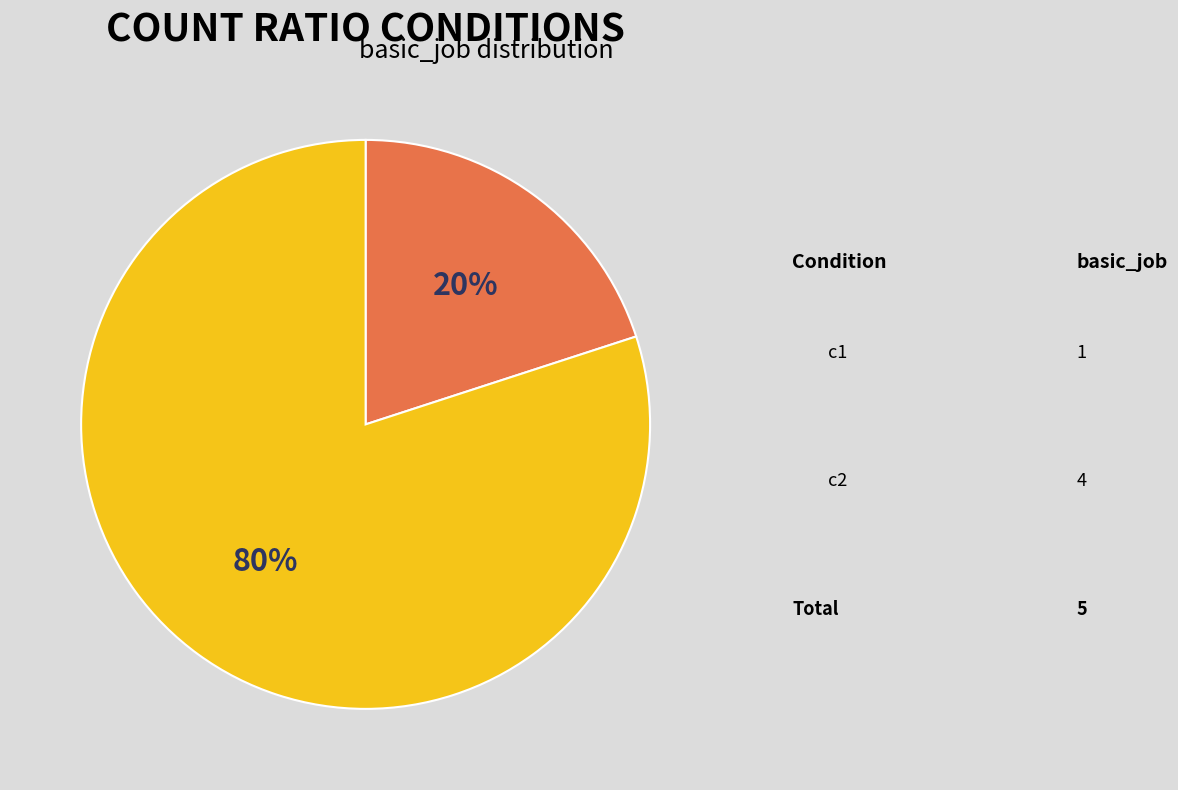

Between c1 and c2, which is larger?

c2